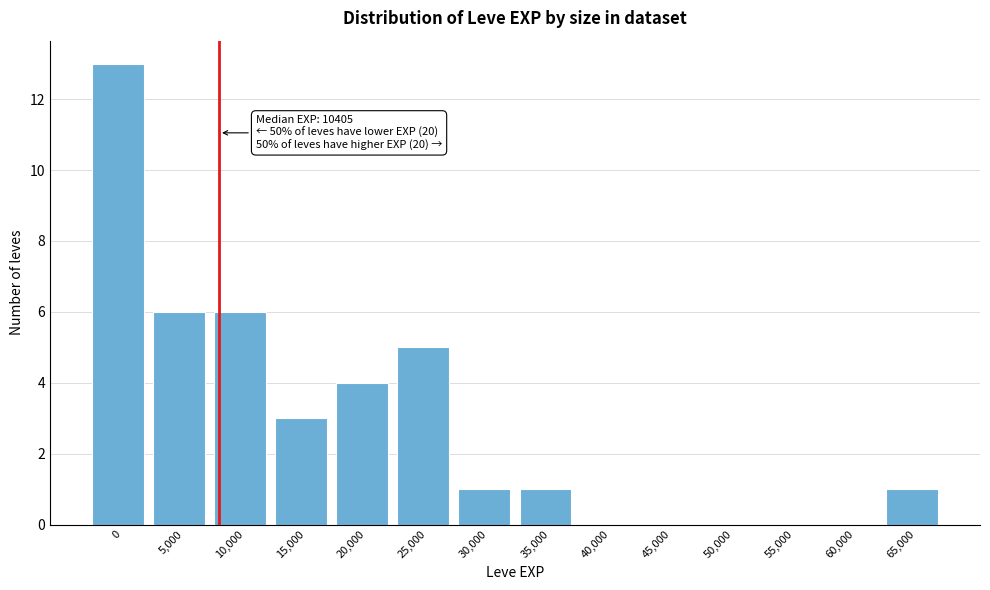

Reading left to right, transcribe all the data shown in this chart.

0=13	5,000=6	10,000=6	15,000=3	20,000=4	25,000=5	30,000=1	35,000=1	40,000=0	45,000=0	50,000=0	55,000=0	60,000=0	65,000=1